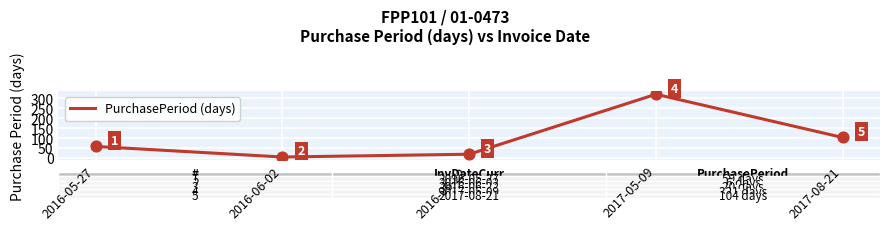

Between 2016-06-22 and 2016-06-02, which is larger?

2016-06-22